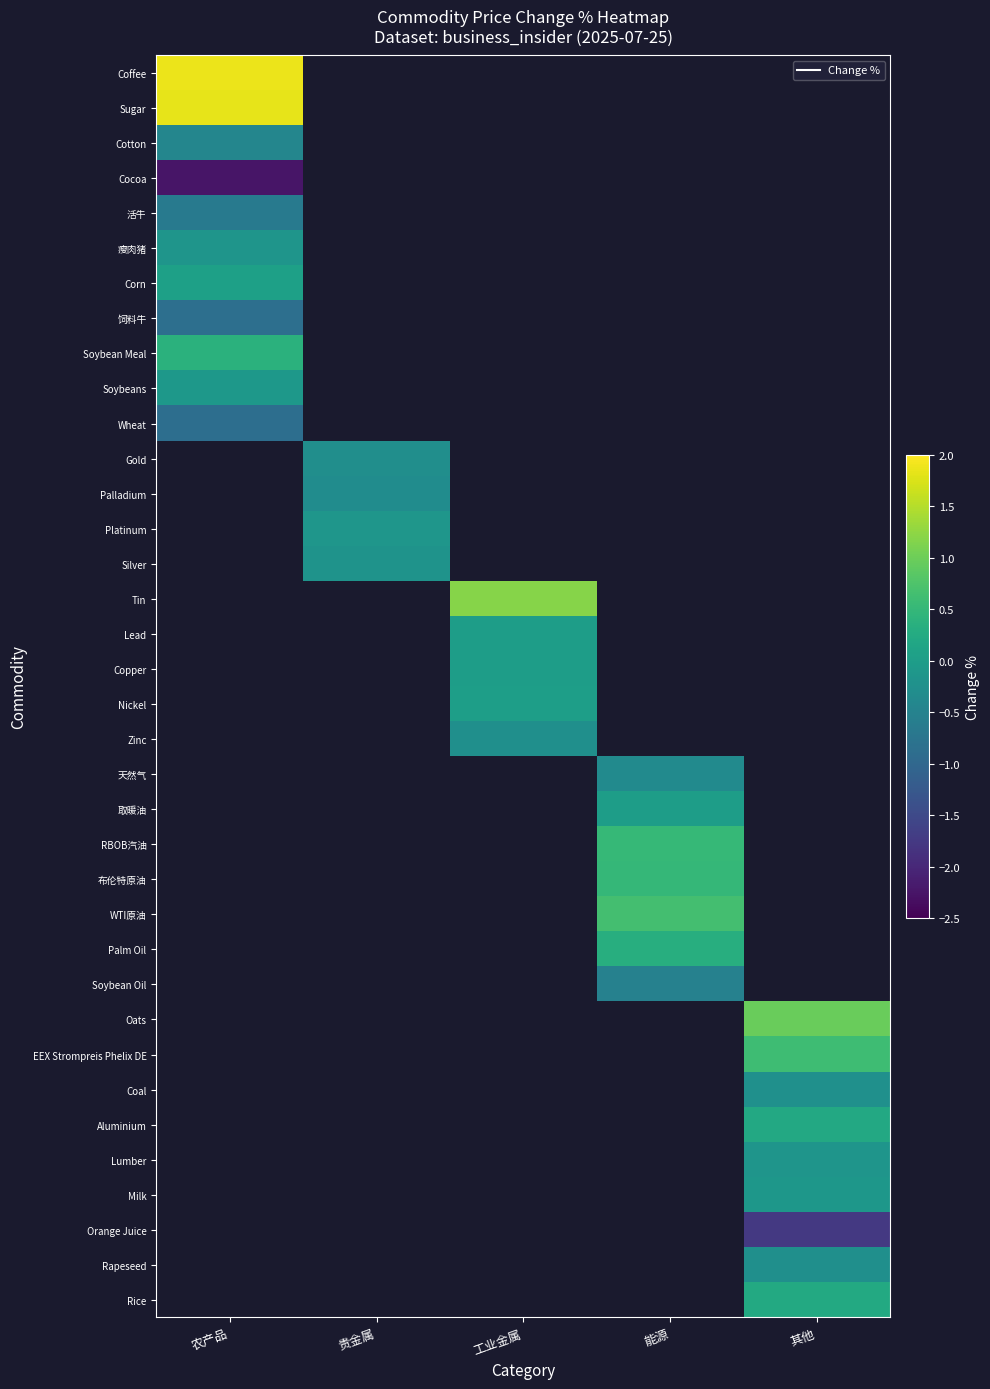

At which label does Tin first exceed 1?

工业金属